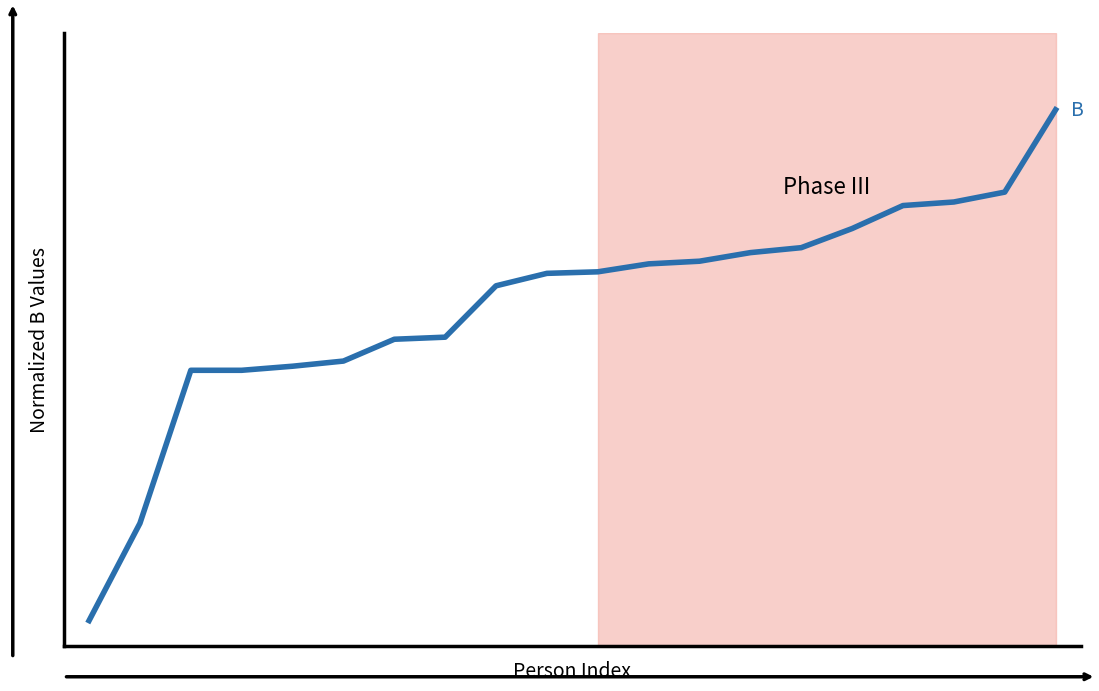

What is the difference between the maximum and minimum values?

1.0